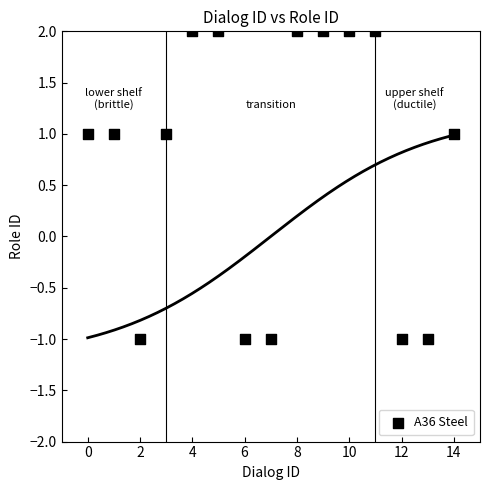

What is the range of Y values (max minus min)?

3